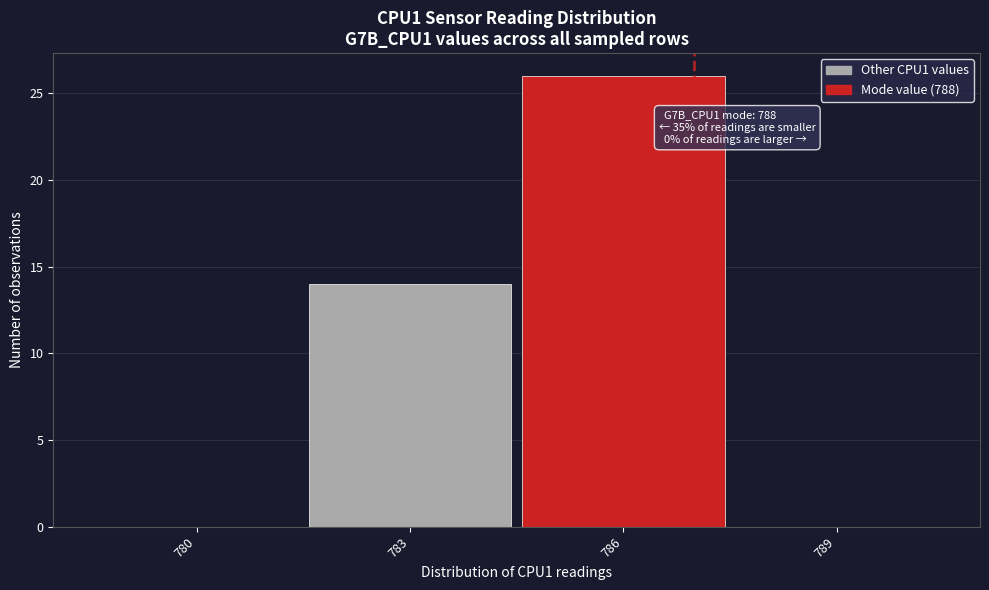

Reading right to left, what are all the values shown in this chart?

789=0	786=26	783=14	780=0